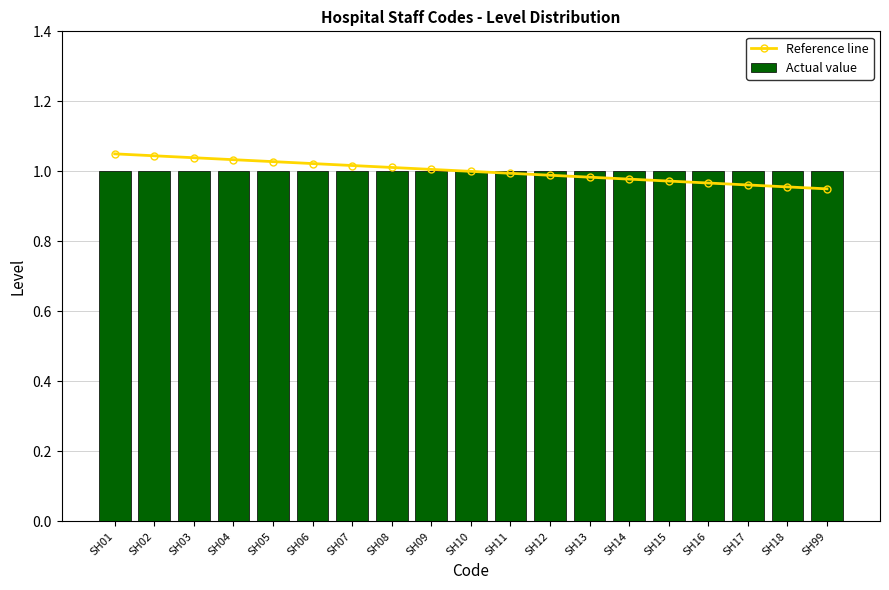

Between SH17 and SH07, which is larger?

SH07